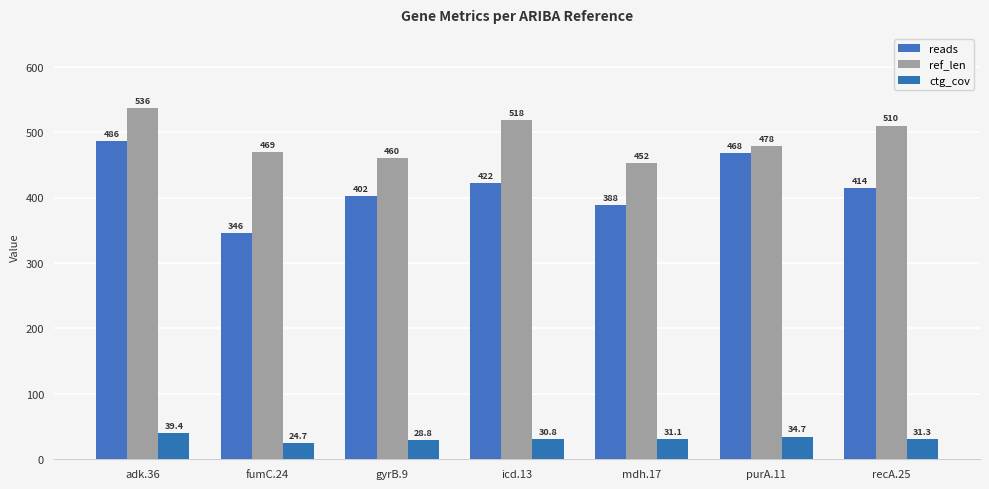

What is the difference between the maximum and second lowest values in the reads series?

98.0